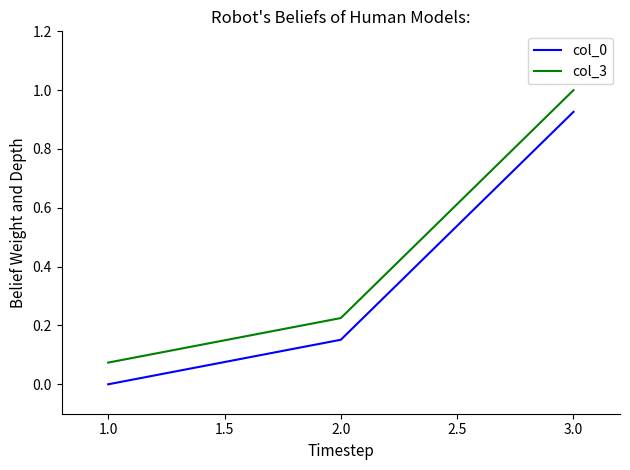

What is the sum of all col_0 values?

1.1